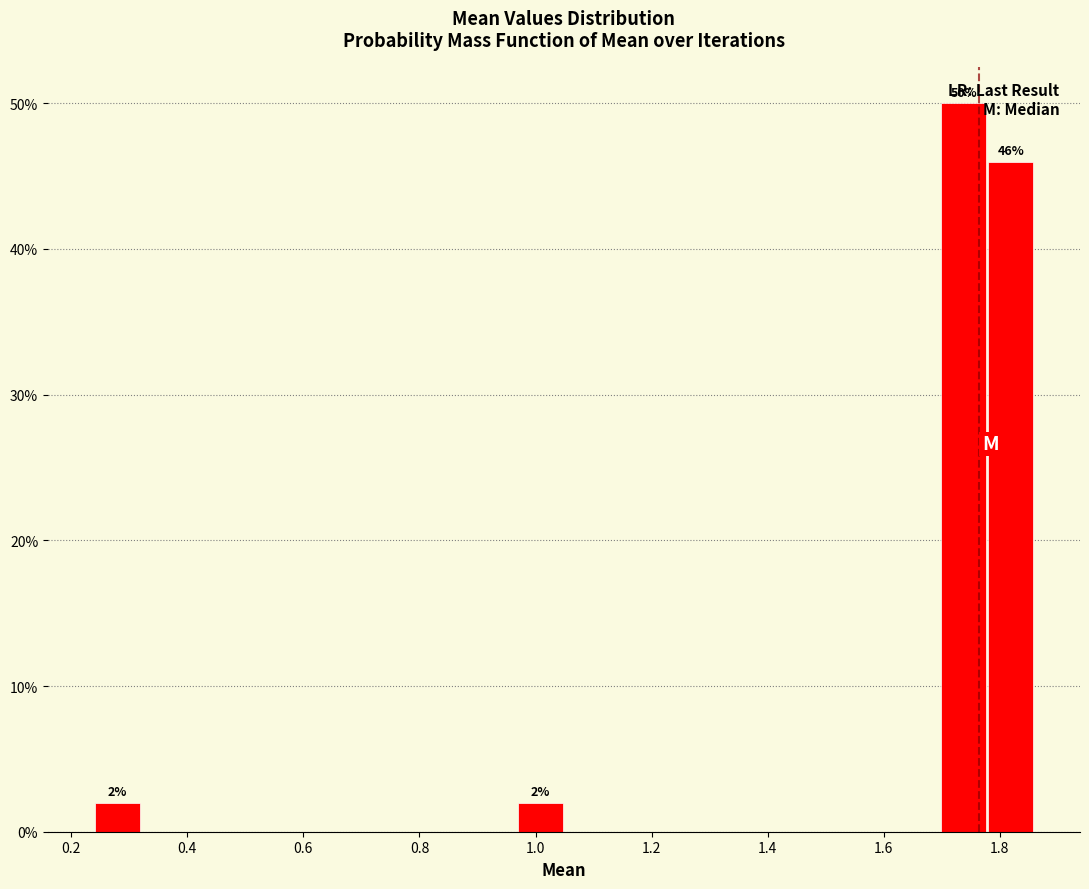

Over which range of the x-axis is the bar tallest?

1.70 to 1.78